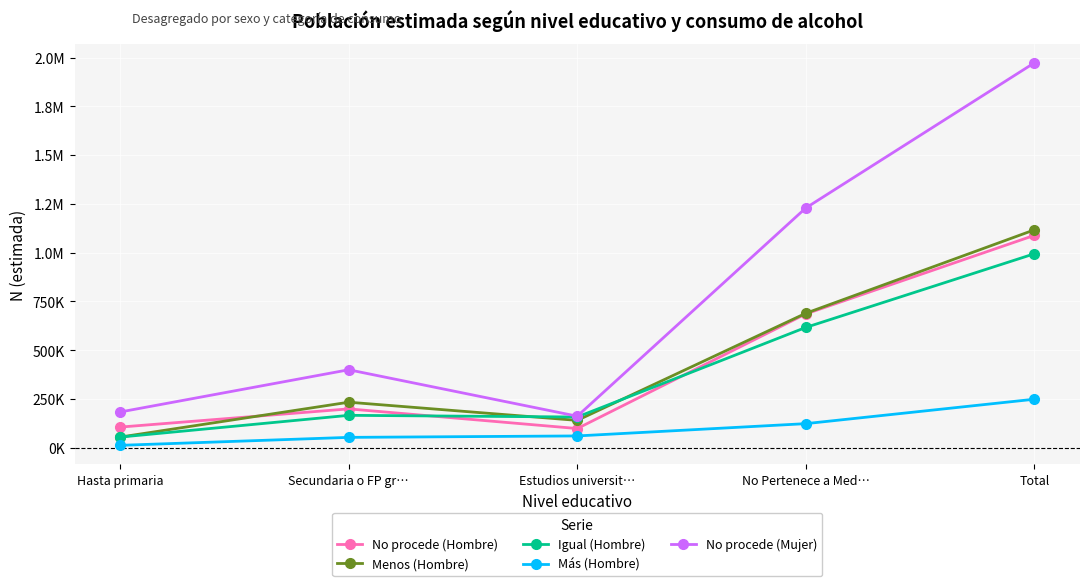

Rank the series by their maximum value, from lowest to highest.

Más (Hombre), Igual (Hombre), No procede (Hombre), Menos (Hombre), No procede (Mujer)